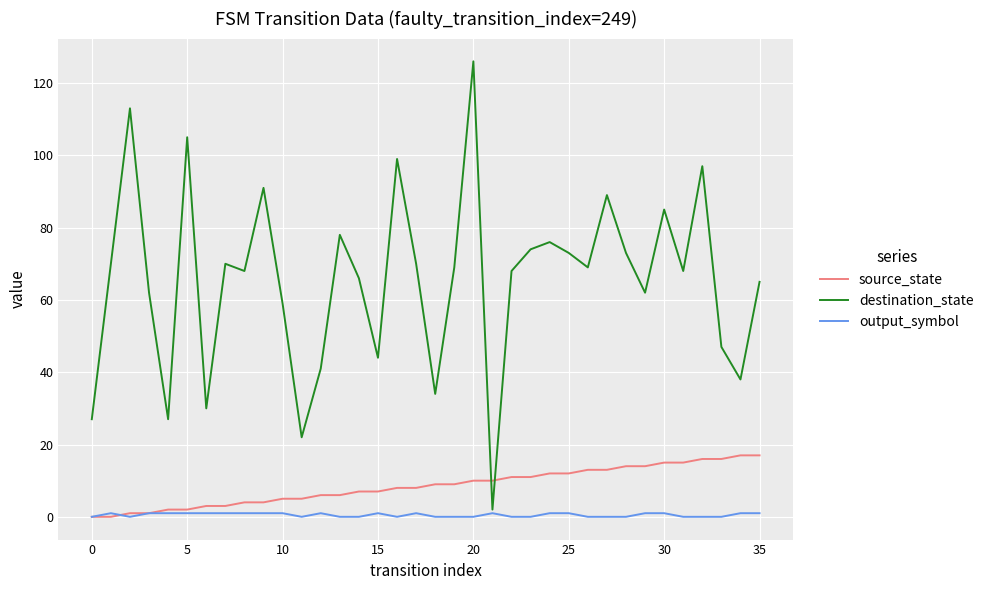

What is the maximum value for destination_state?

126